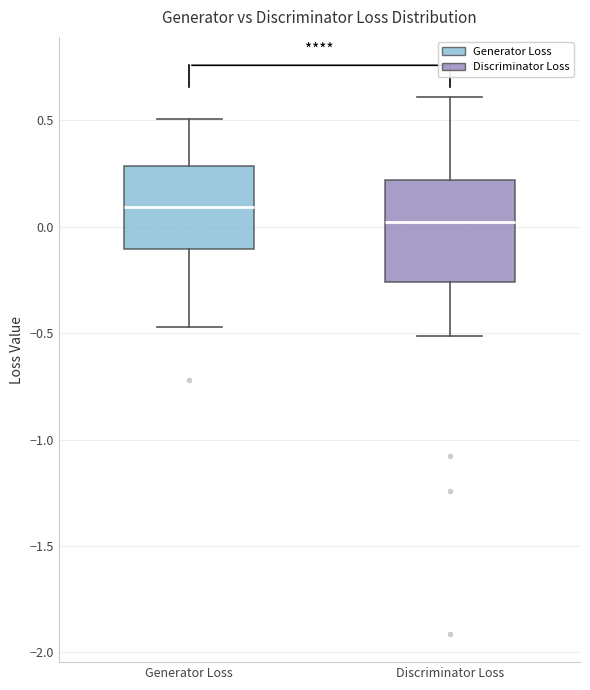

Where does the upper whisker of the box for Generator Loss end on the y-axis? The values are not printed on the chart, so give them approximately, as read against the axis.

0.50